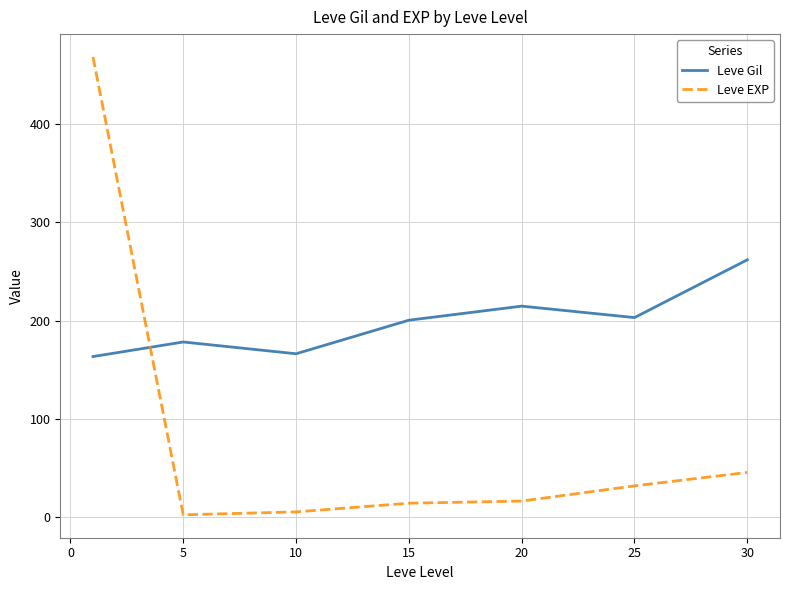

Reading left to right, transcribe all the data shown in this chart.

Leve Gil: 163.5	178.3	166.3	200.5	214.8	203.2	262.0
Leve EXP: 468.5	2.3	5.3	14.2	16.3	31.8	45.5